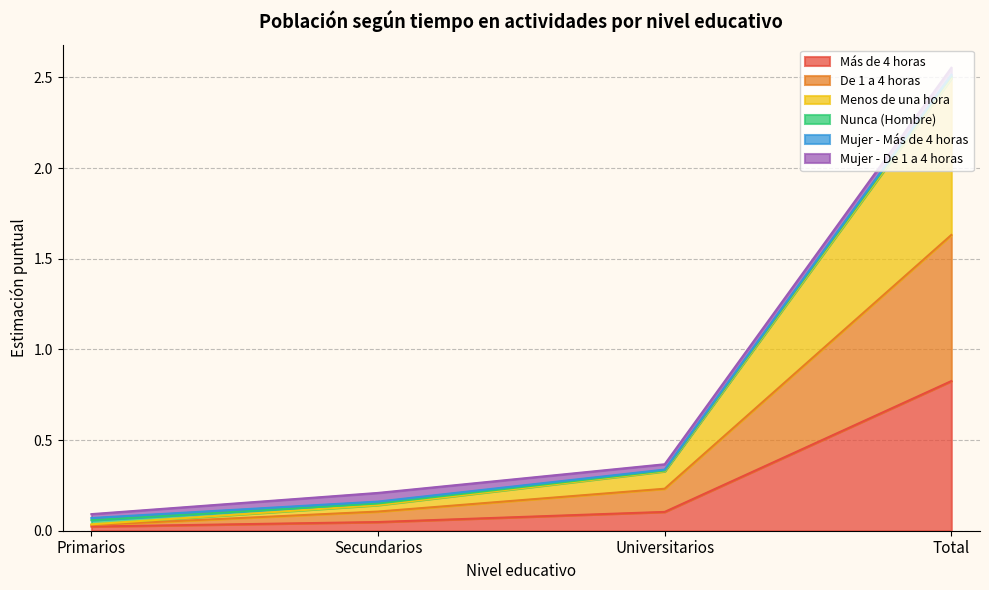

How many lines are shown in the chart?

6